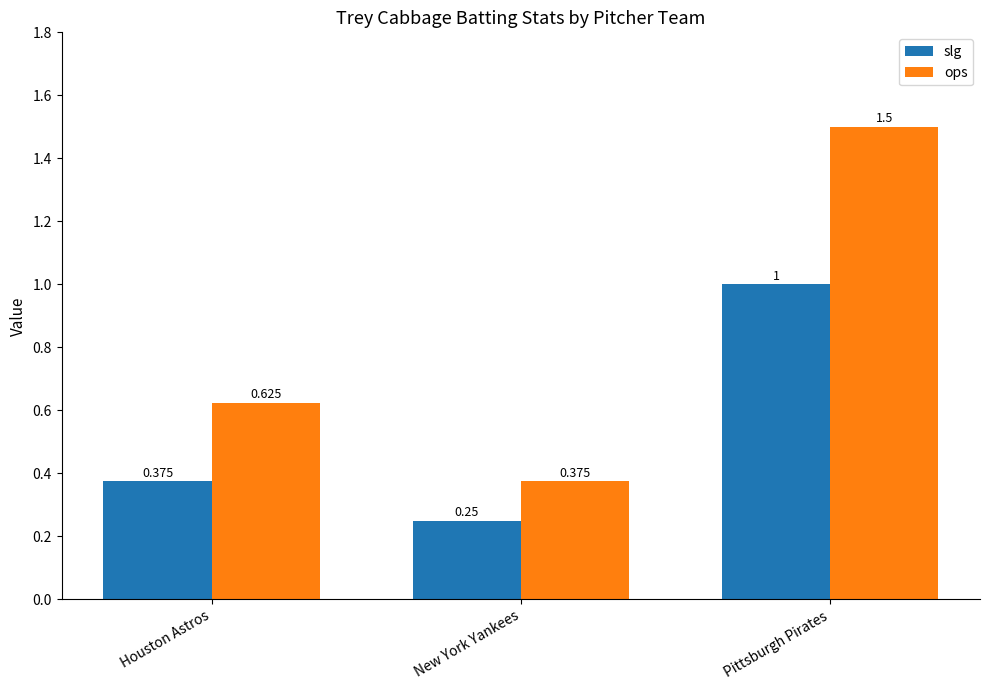

What are all the series names shown in the legend?

slg, ops